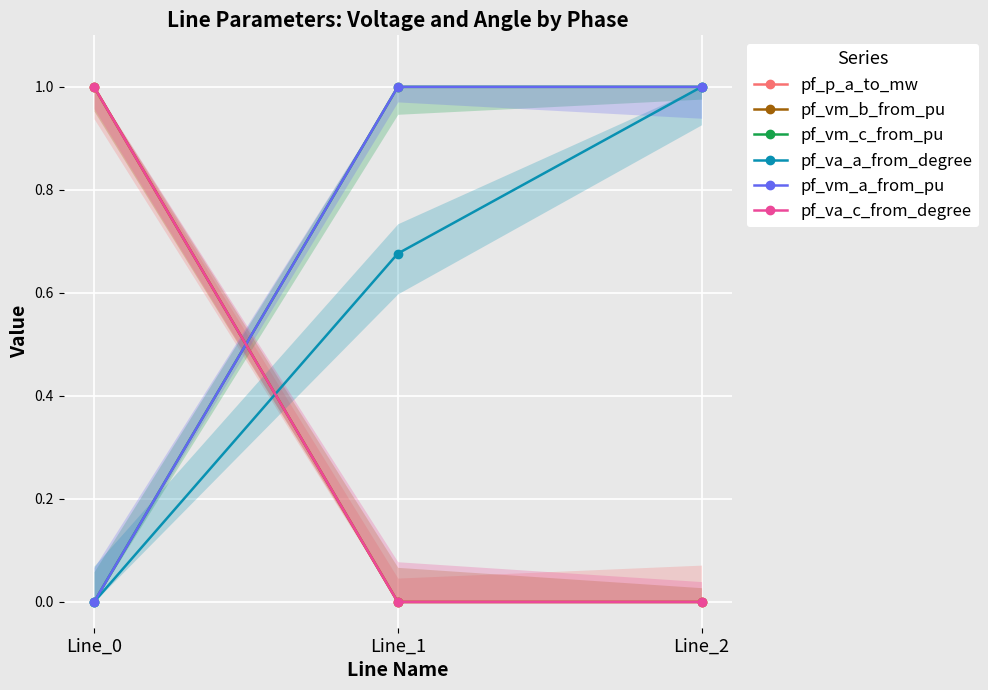

Which series has the largest range (max minus min)?

pf_p_a_to_mw